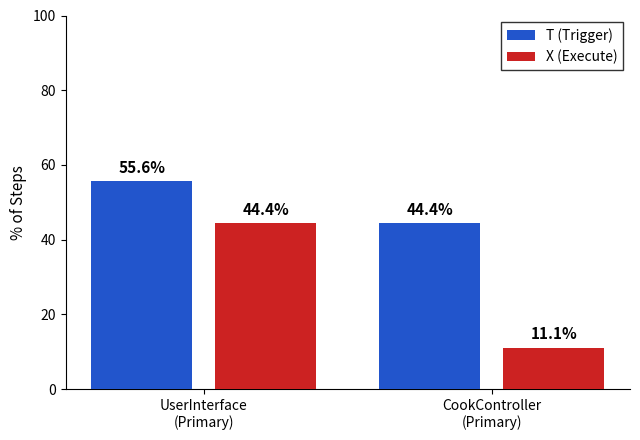

Are the bars grouped side by side (vs. stacked)?

Yes